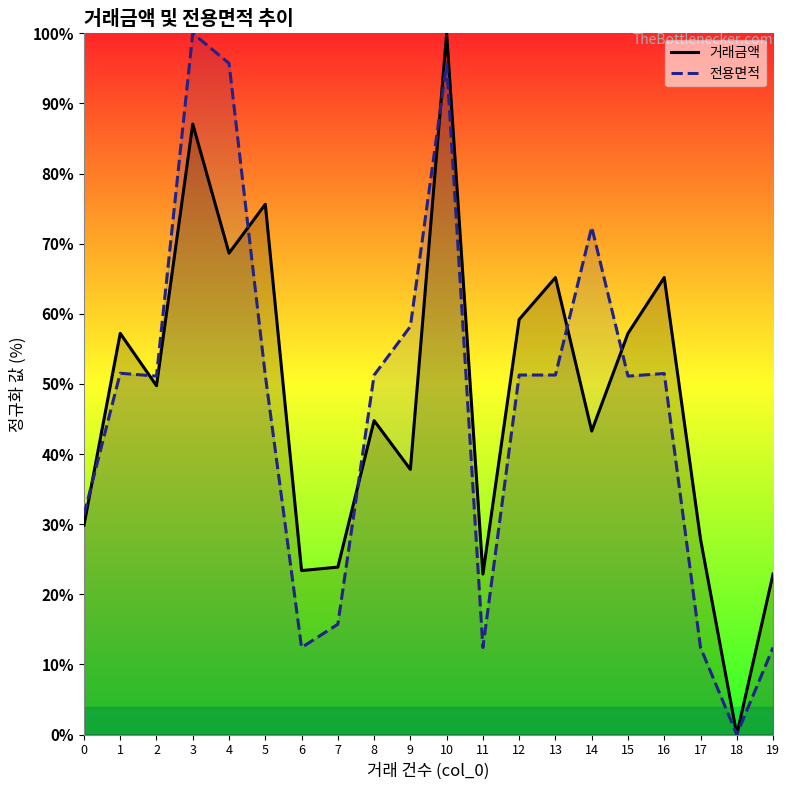

What is the greatest value displayed?

100.0